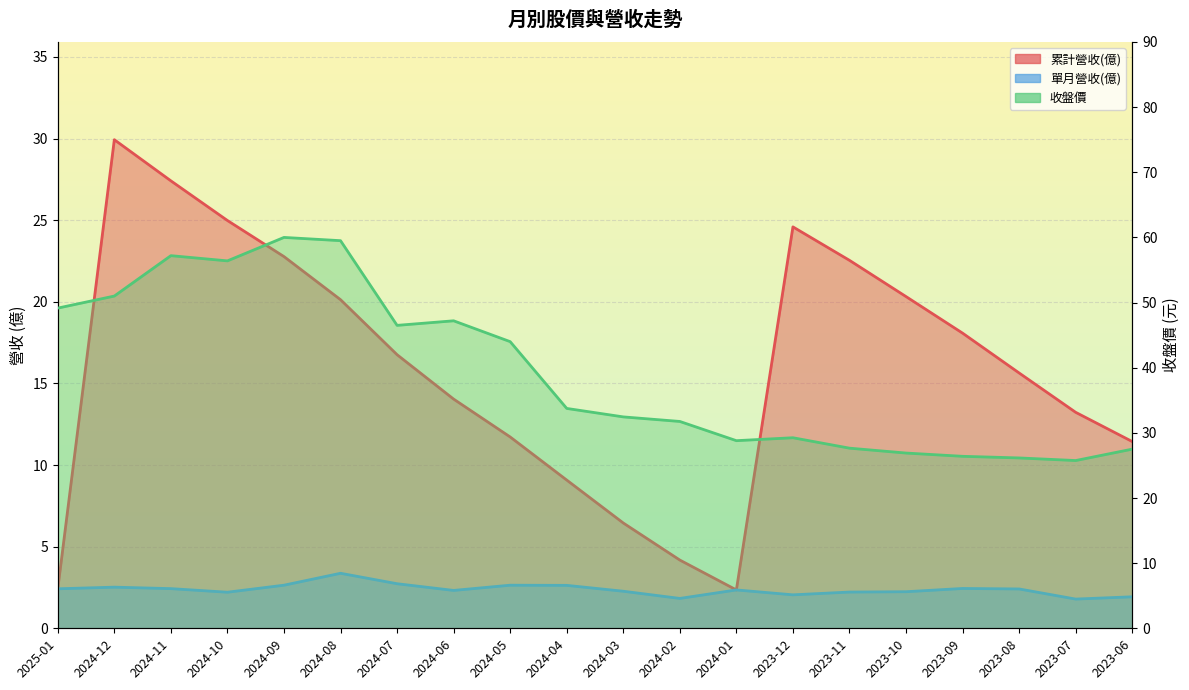

What is the total value across all series at 2023-11?

52.4